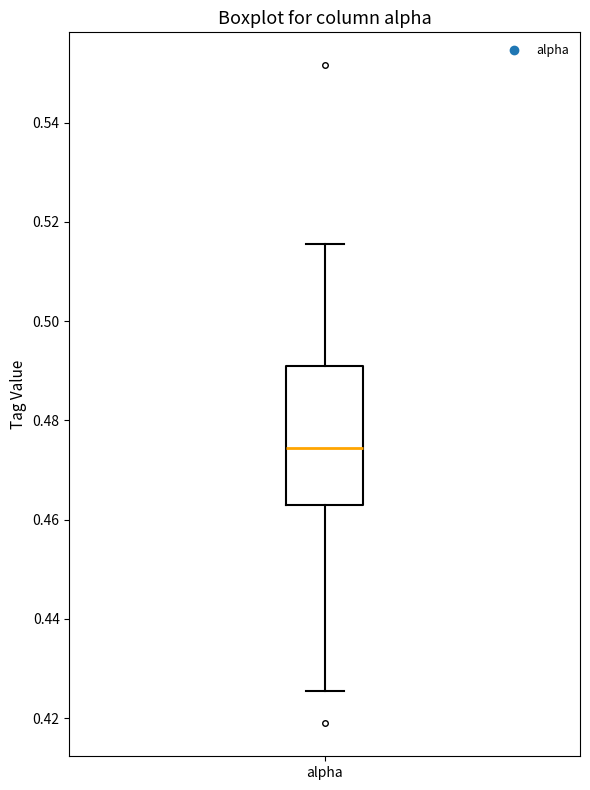

Transcribe this box plot: give where the median line is, the range the box spans, and where the two whiskers end, as read against the y-axis. The values are not printed on the chart, so give them approximately, as read against the axis.

median 0.474, box 0.464 to 0.492, whiskers 0.426 to 0.516